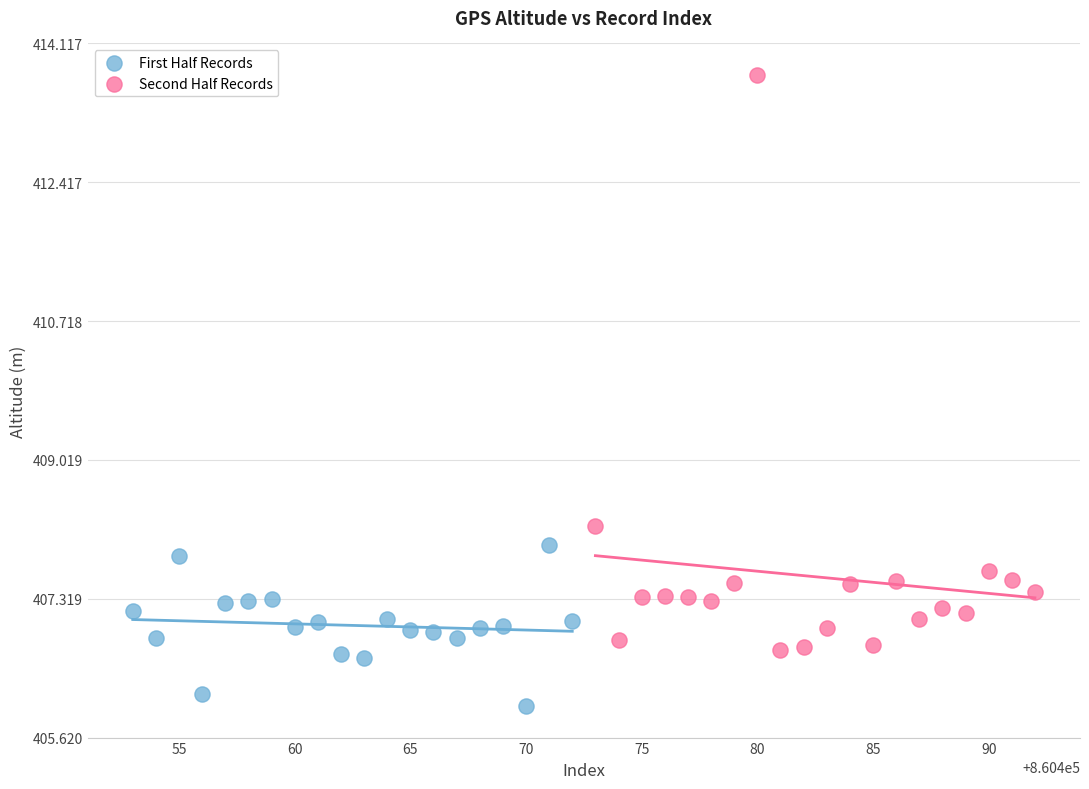

What are all the series names shown in the legend?

First Half Records, Second Half Records